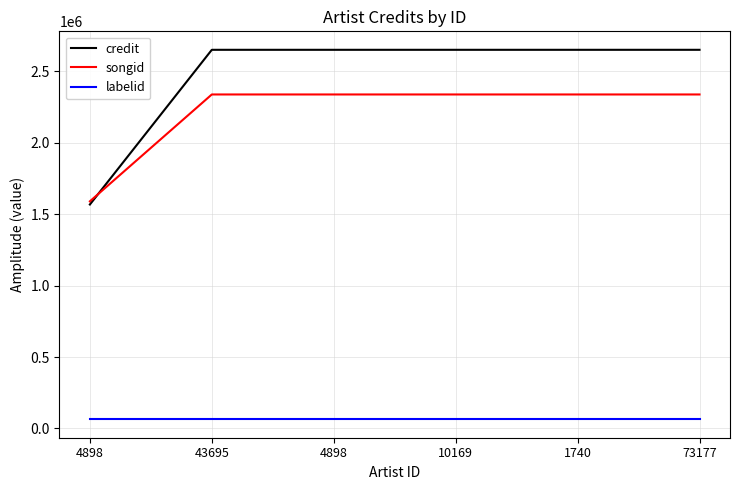

Which has a higher value, 43695 or 73177?

43695